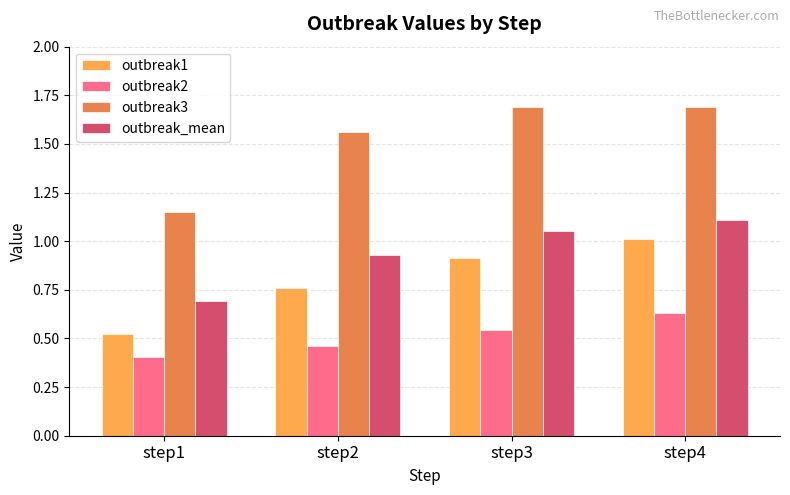

Which label corresponds to the smallest value in the chart?

step1